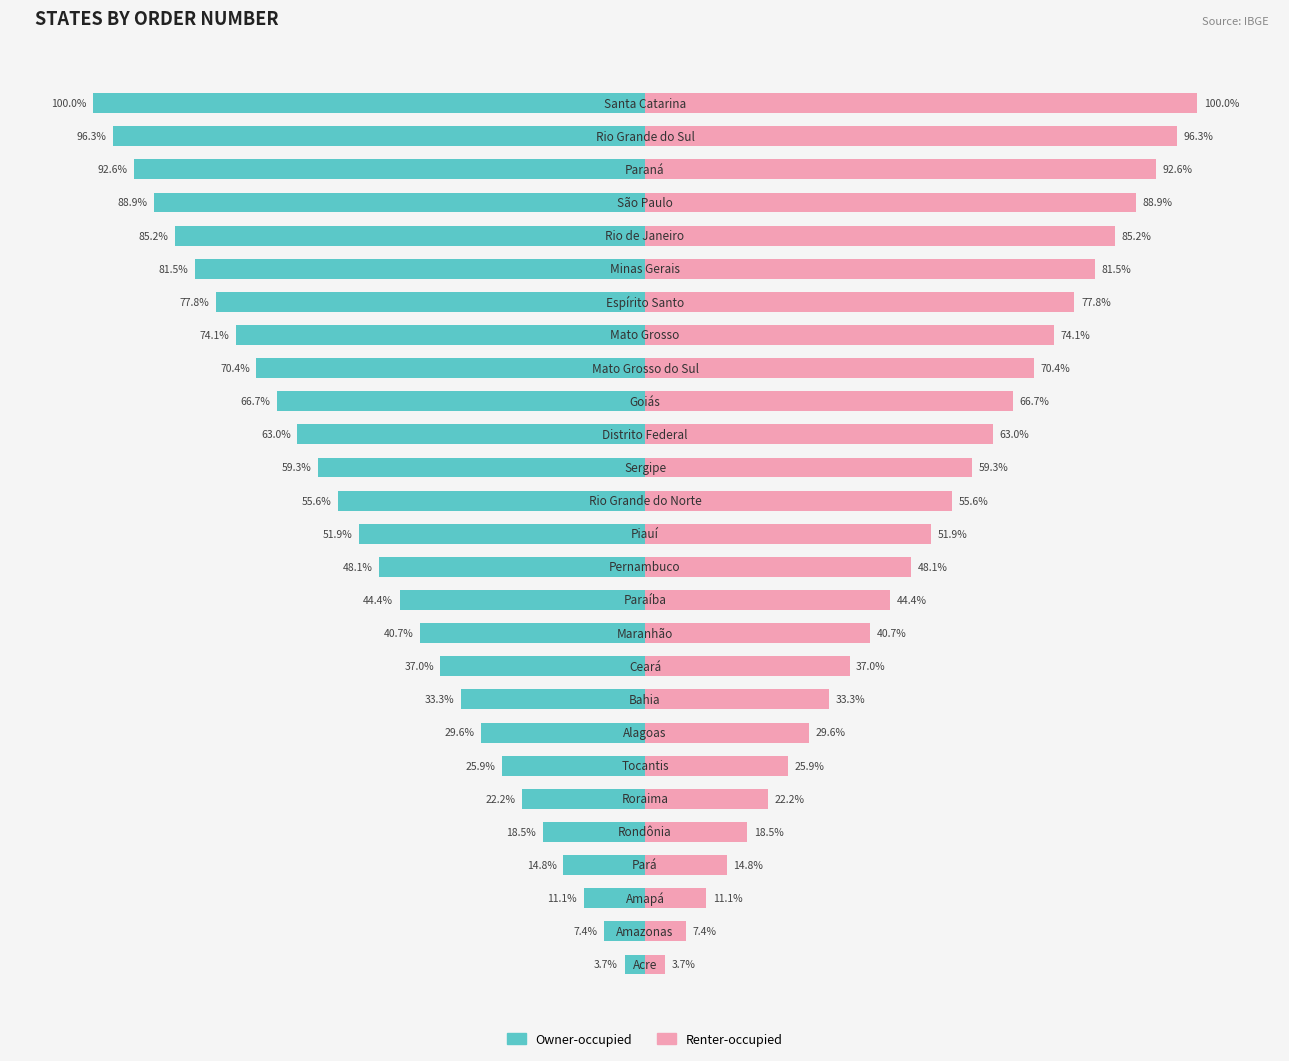

What are all the series names shown in the legend?

Owner-occupied, Renter-occupied